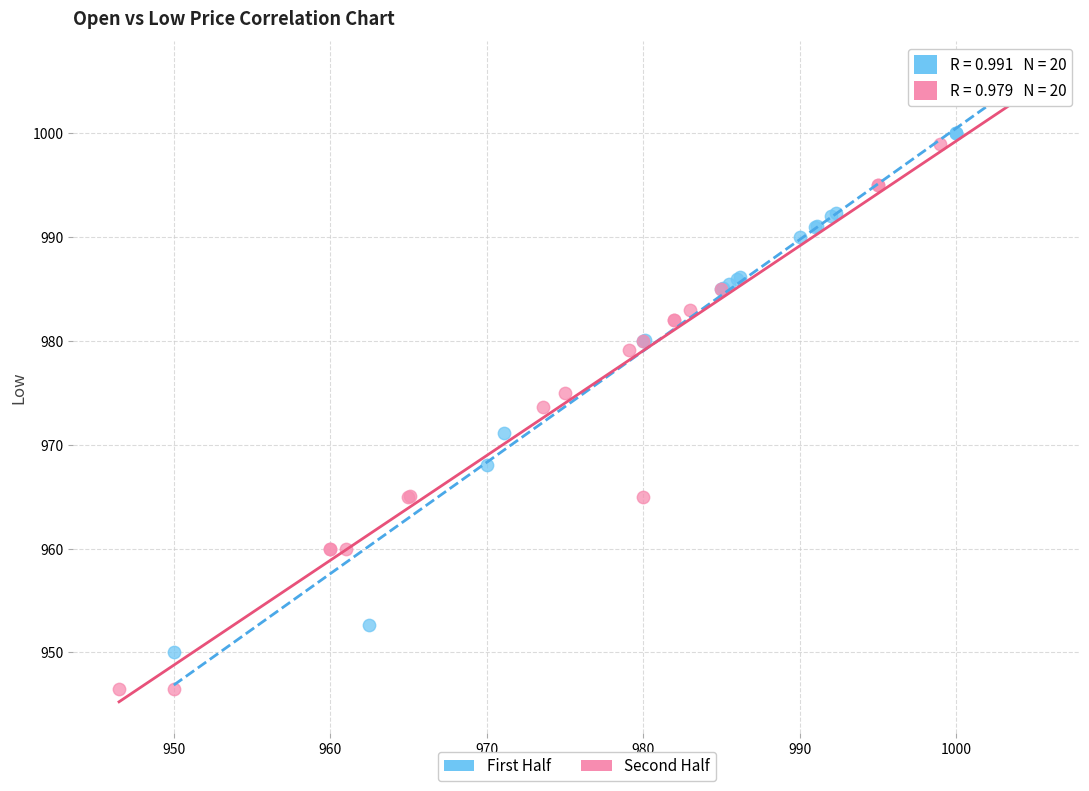

Which series reaches the minimum Y coordinate?

Second Half